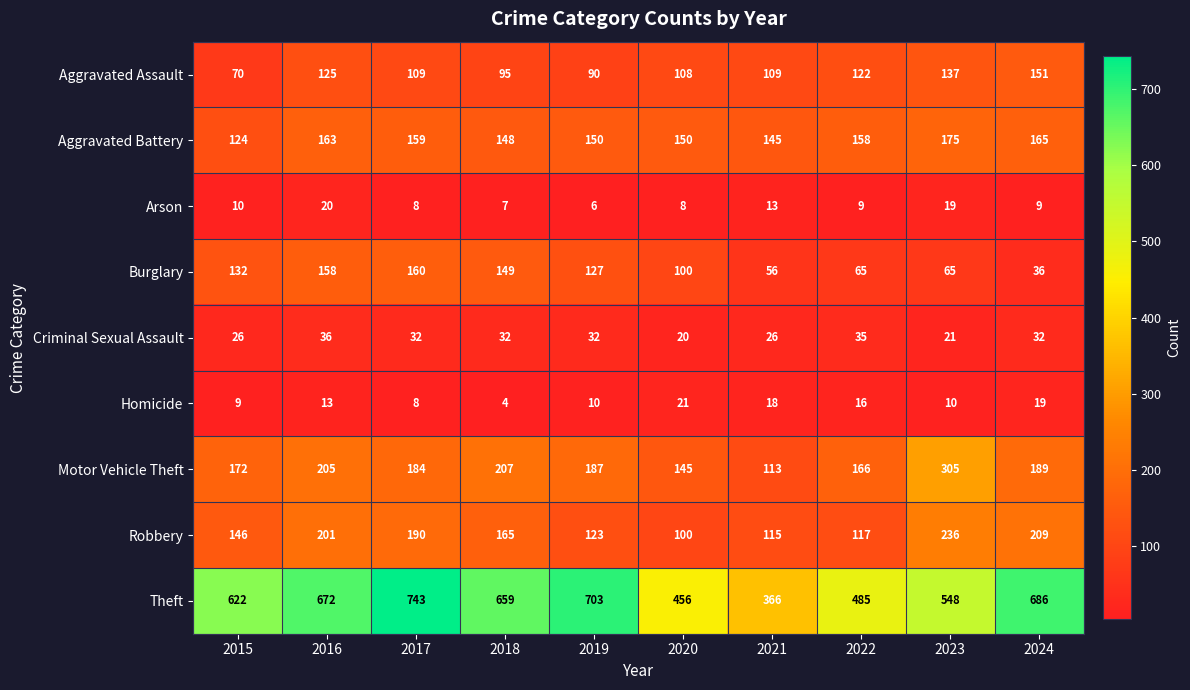

Between 2020 and 2024, which series saw the biggest shift?

Theft